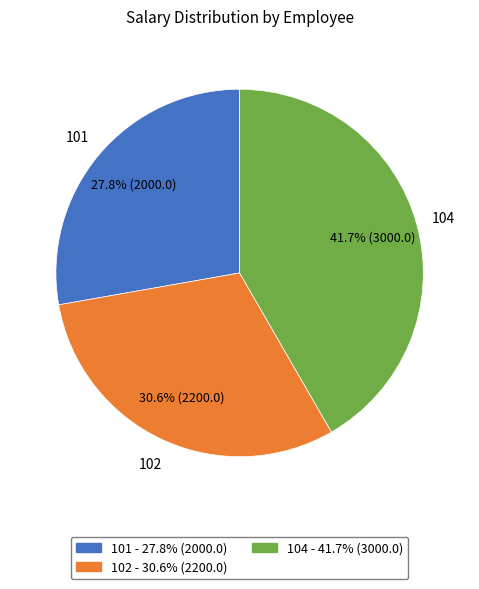

The 102 slice represents 36% of the pie. True or false?

False